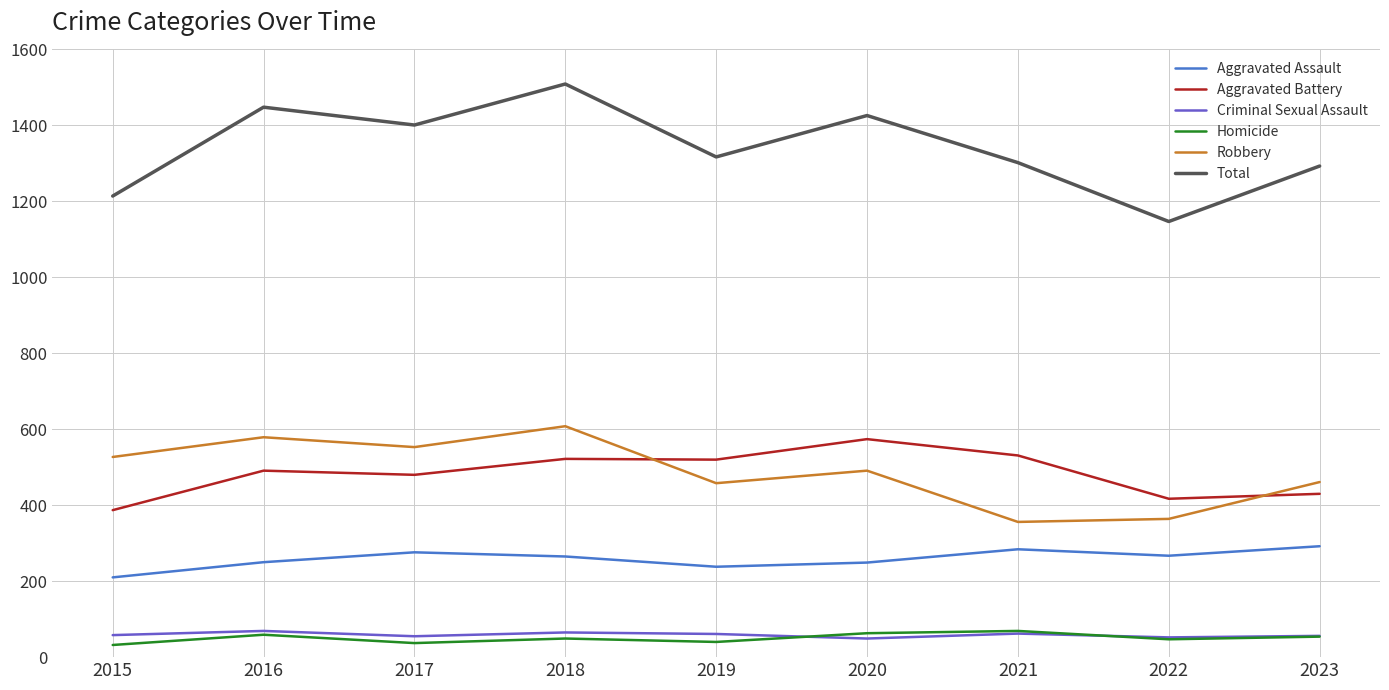

Which series has the largest range (max minus min)?

Total